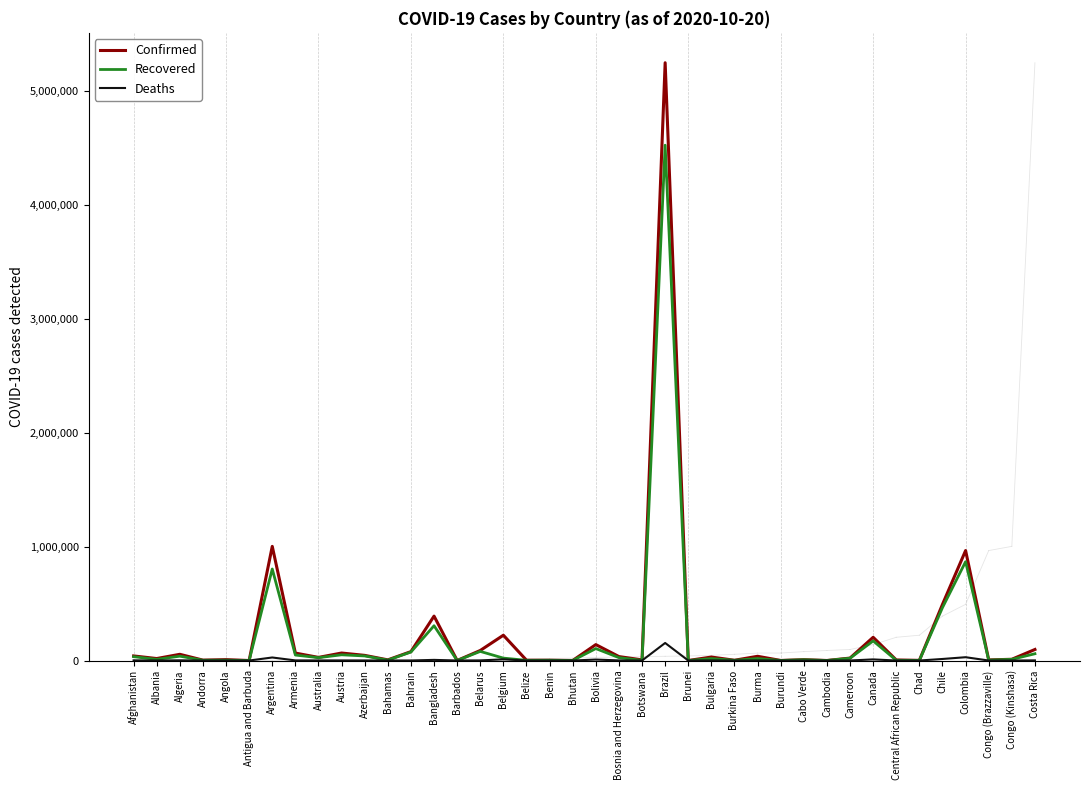

What is the sum of the Confirmed values at Azerbaijan and Congo (Brazzaville)?

50451